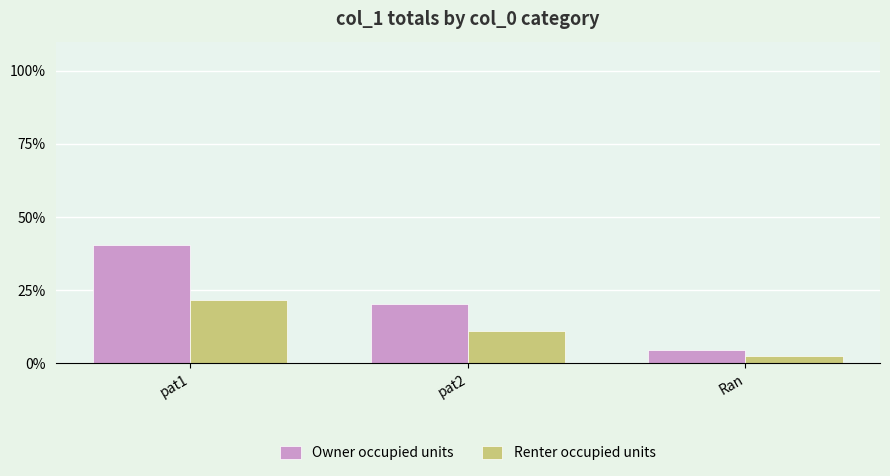

What is the smallest value displayed?

2.4